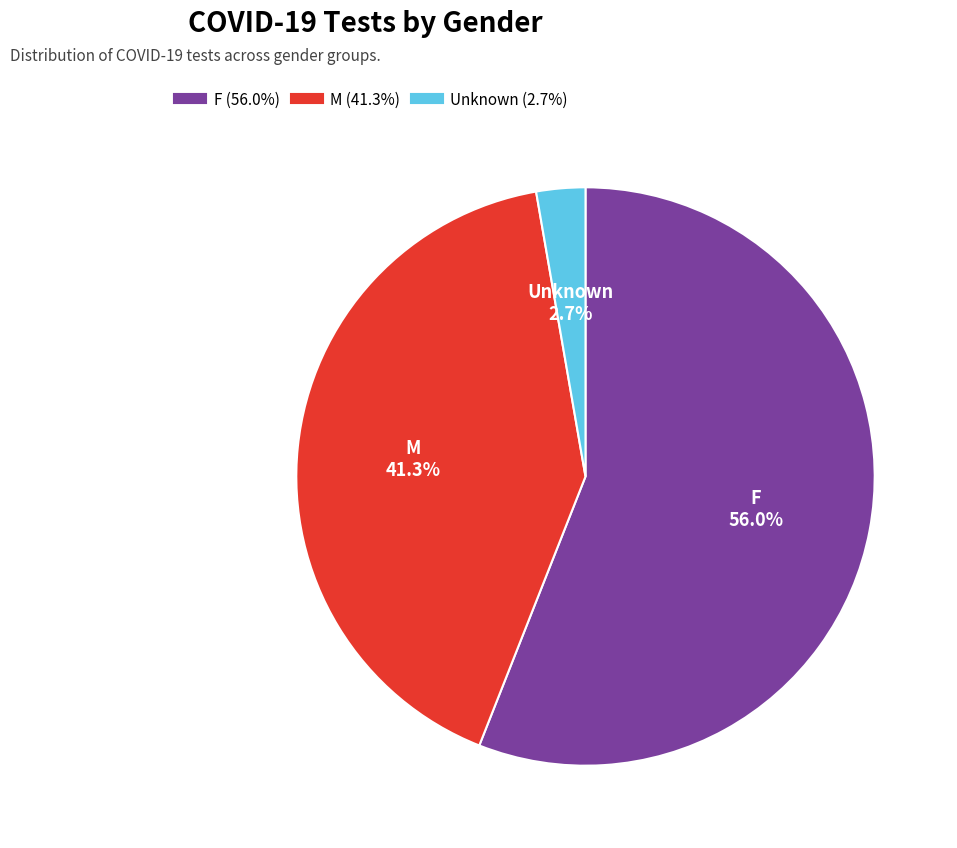

To the nearest percent, what portion does M represent?

41%